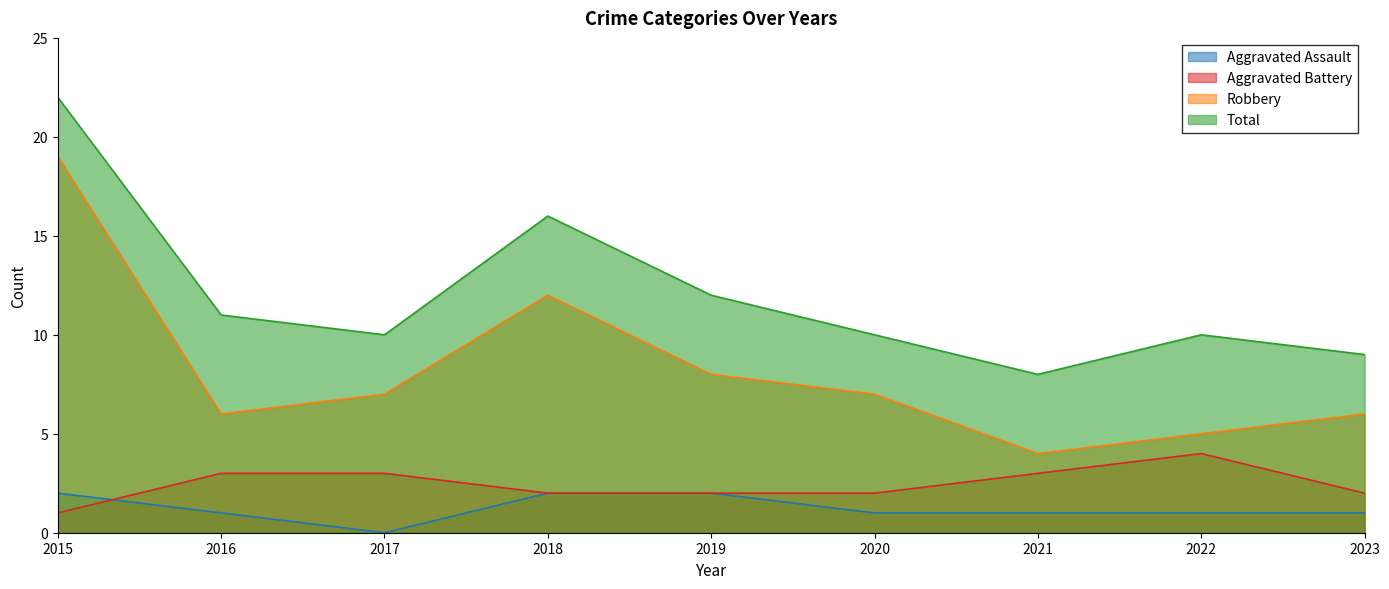

How many values in the Aggravated Battery series exceed 2?

4